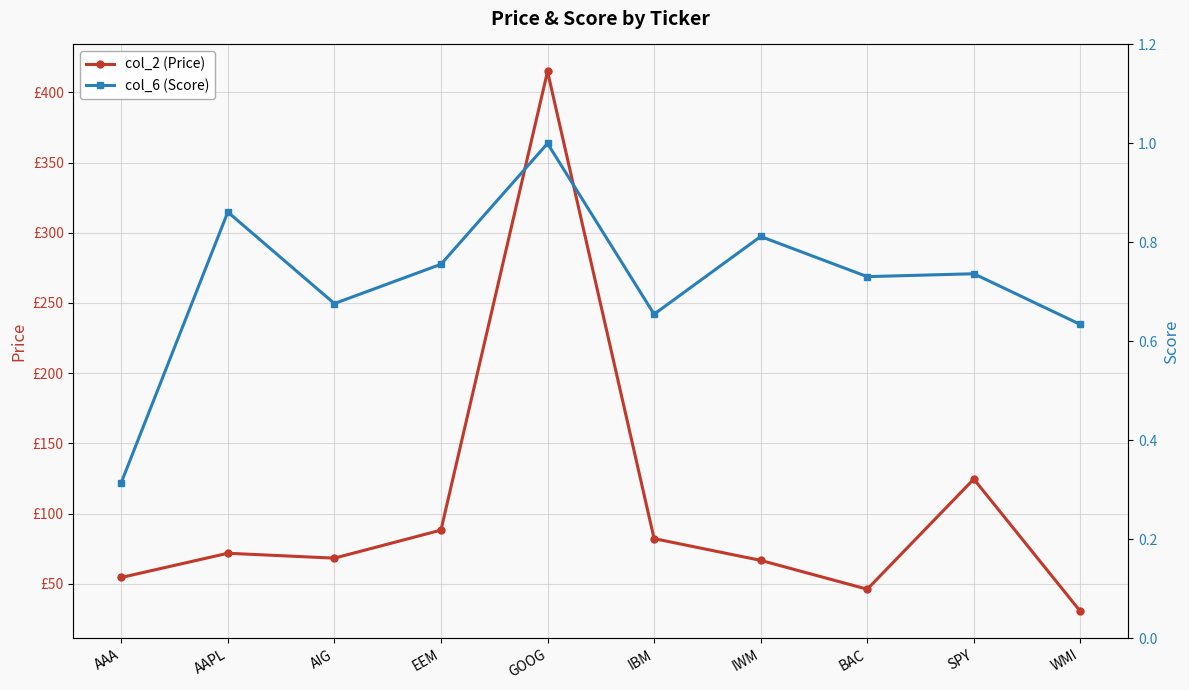

Is it true that col_2 (Price) equals 12.6 at BAC?

False